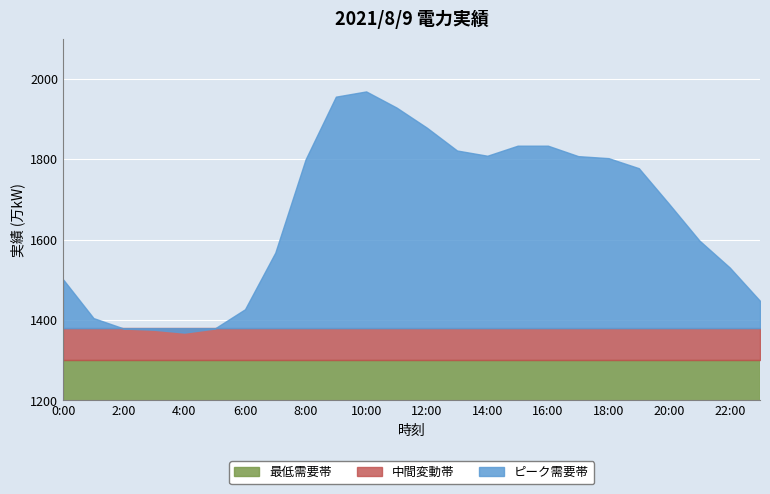

What is the label of the 10th point from the left?

9:00